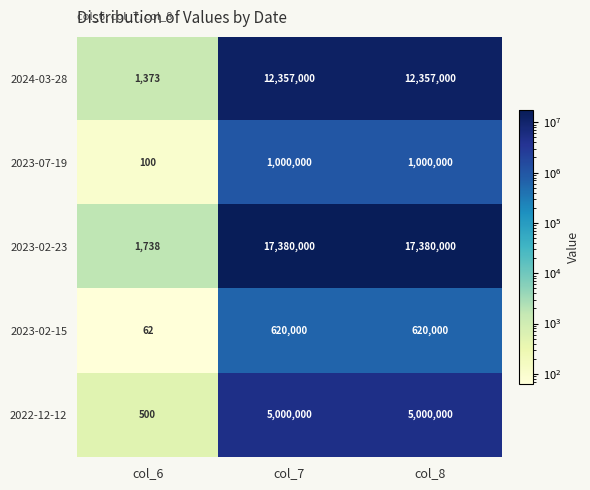

Reading left to right, list all the values displayed in this chart.

2024-03-28: 1373	12357000	12357000
2023-07-19: 100	1000000	1000000
2023-02-23: 1738	17380000	17380000
2023-02-15: 62	620000	620000
2022-12-12: 500	5000000	5000000